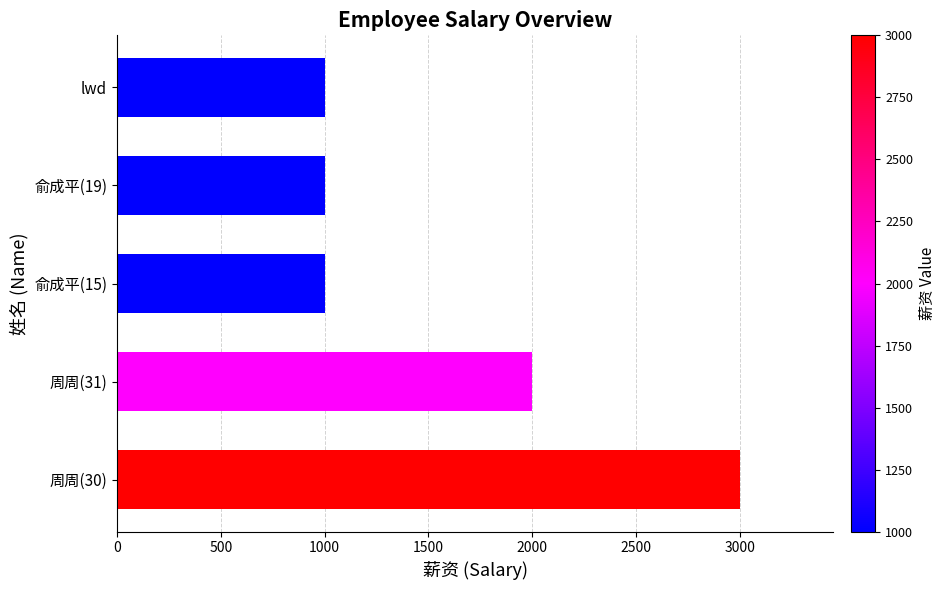

Are the bars grouped side by side (vs. stacked)?

No